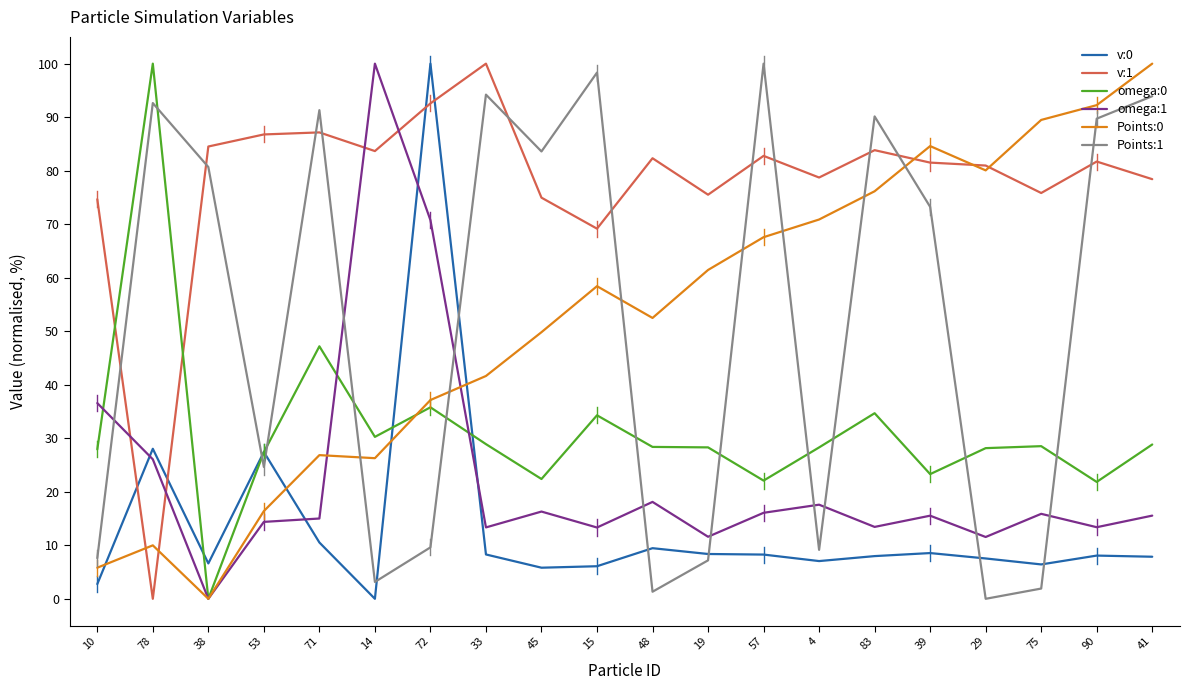

The Points:0 series shows 14.4 at 72. True or false?

False